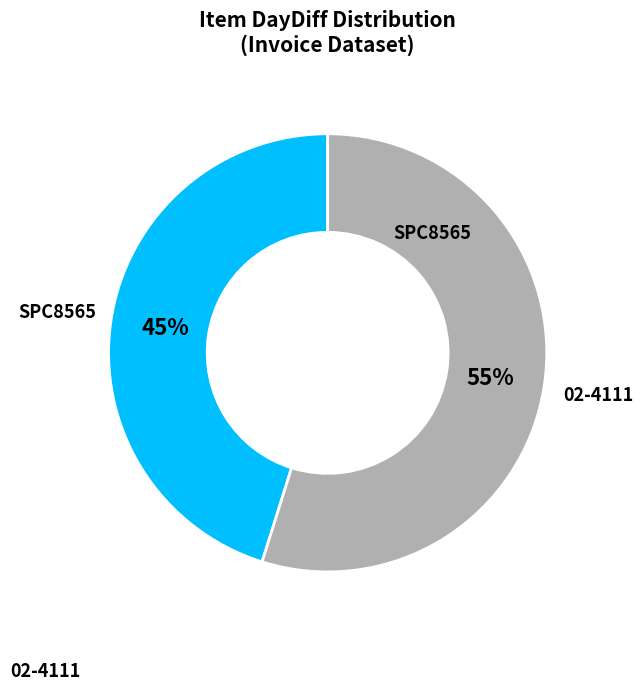

Does any single category account for the majority?

Yes